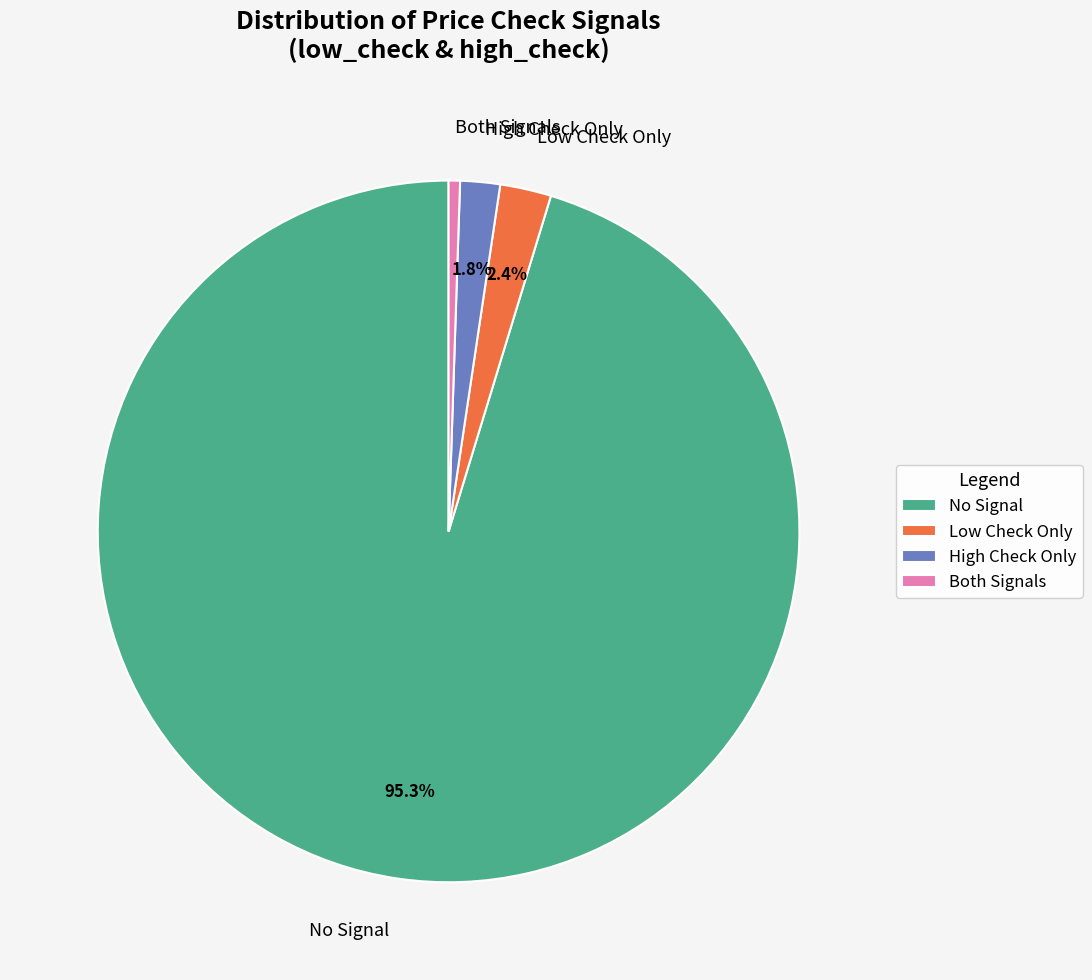

To the nearest percent, what is the difference between the largest and smallest slice percentages?

95%